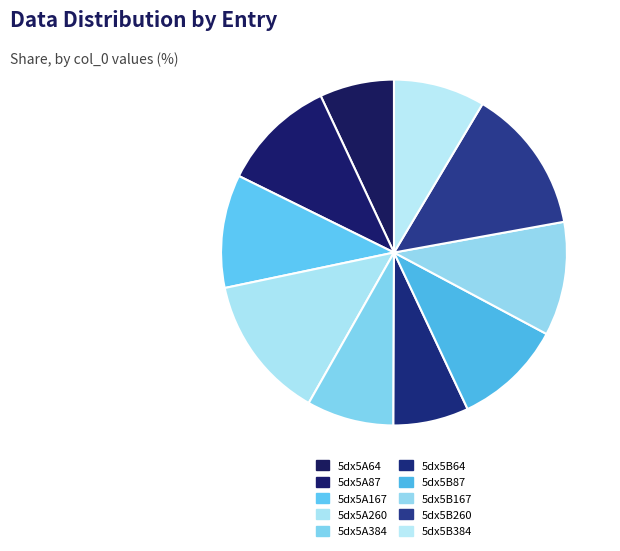

How many segments does this pie chart have?

10